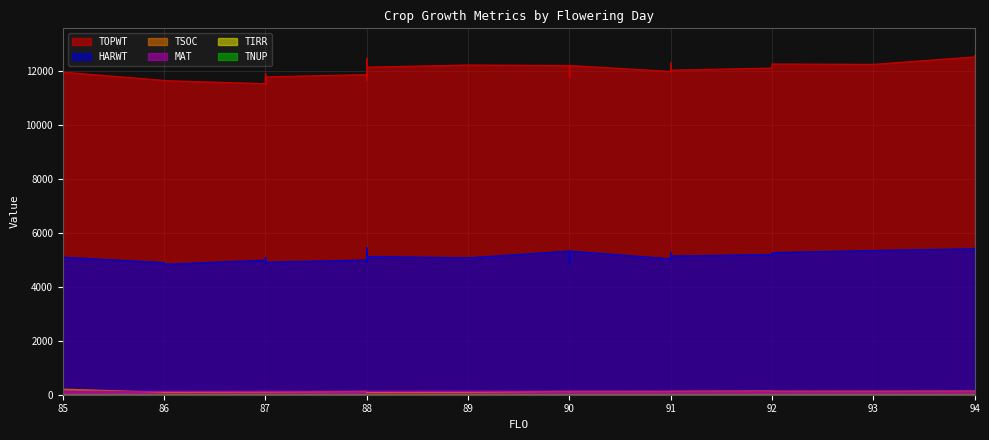

Reading left to right, transcribe all the data shown in this chart.

TOPWT: 11955	11650	11650	11640	11527	11896	11779	11548	11779	11864	11844	12159	11864	11657	11881	12463	12139	12219	12200	12200	11768	12200	11982	12029	12294	12029	12106	12255	12243	12243	12243	12518	12571
HARWT: 5098	4897	4897	4837	4987	5090	4910	4897	4910	4995	5019	5443	4995	4926	5126	5364	5124	5074	5326	5326	4852	5326	5039	5139	5274	5139	5200	5266	5346	5346	5346	5410	5438
TSOC: 209	93	116	87	99	107	118	101	99	125	126	81	127	117	116	115	84	88	127	125	102	123	122	128	126	129	144	131	129	128	129	140	134
MAT: 125	126	126	129	131	129	129	130	129	134	132	131	134	132	132	132	130	133	135	135	135	135	136	138	138	138	140	138	140	140	140	143	143